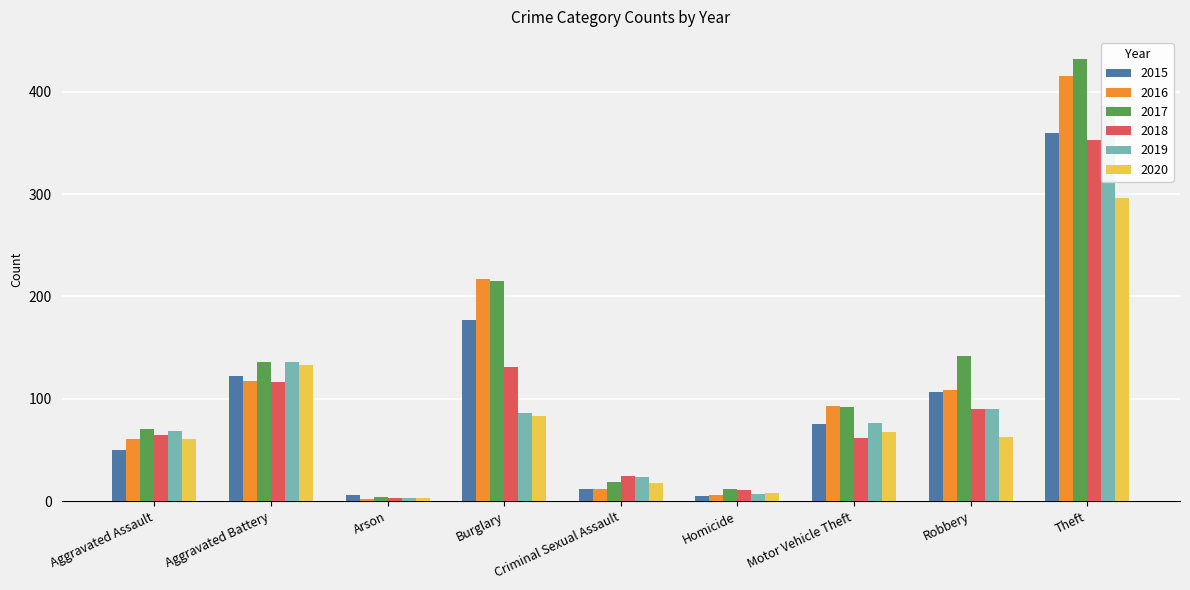

What is the sum of all 2020 values?

733